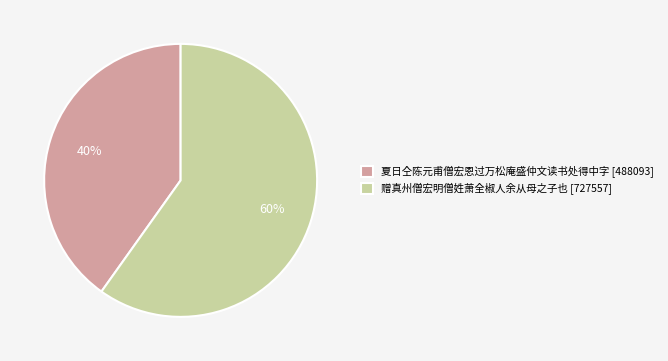

Is there a majority slice in this chart?

Yes